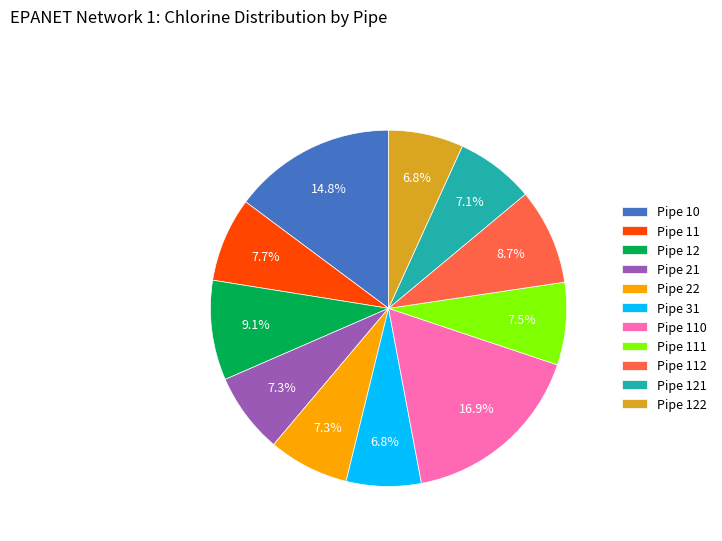

What percentage is NOT represented by Pipe 112?

91.3%